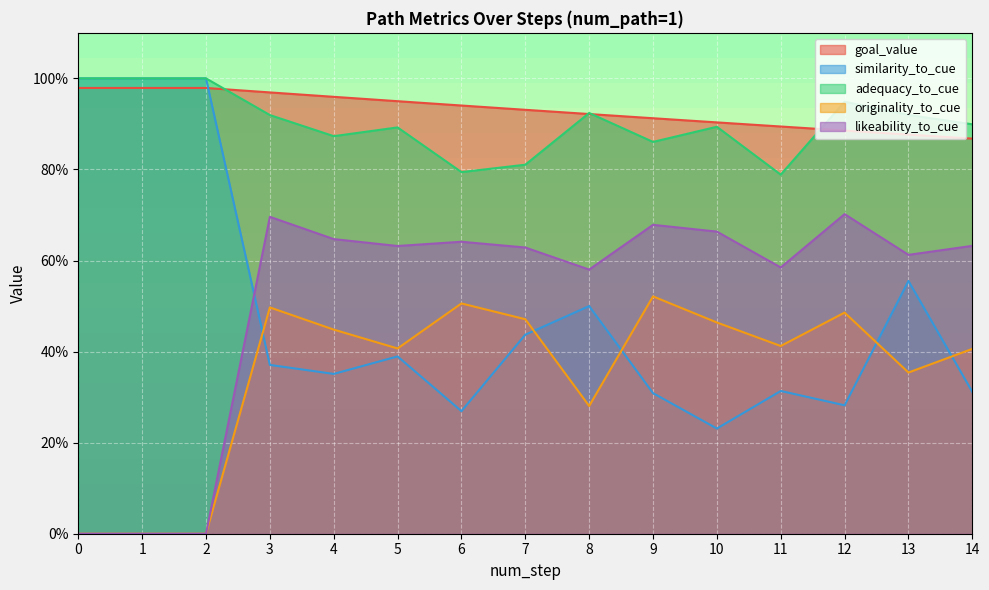

What are all the series names shown in the legend?

goal_value, similarity_to_cue, adequacy_to_cue, originality_to_cue, likeability_to_cue